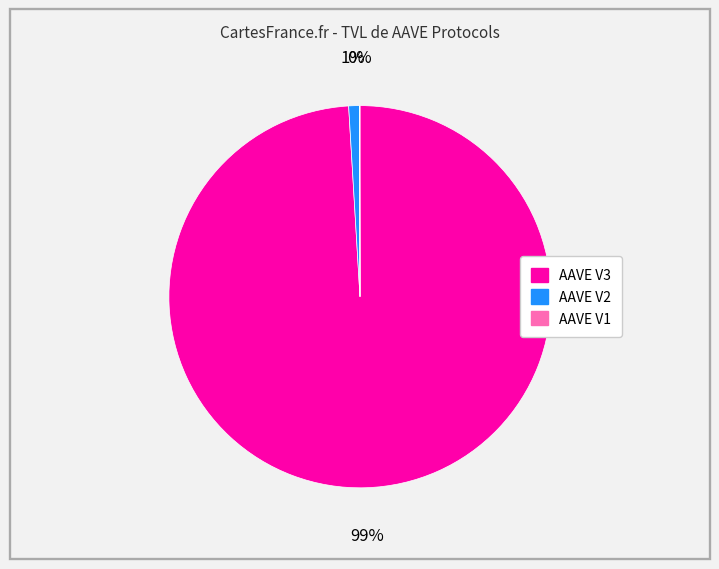

Is there any slice that represents more than half of the pie?

Yes